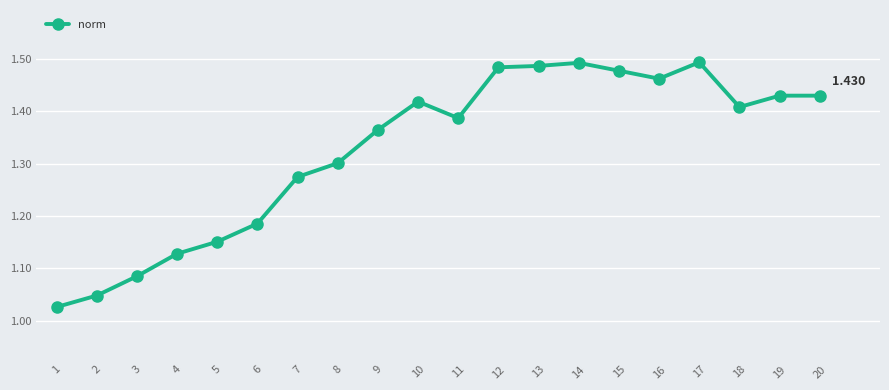

The chart shows a value of 1.3 at 8. True or false?

True